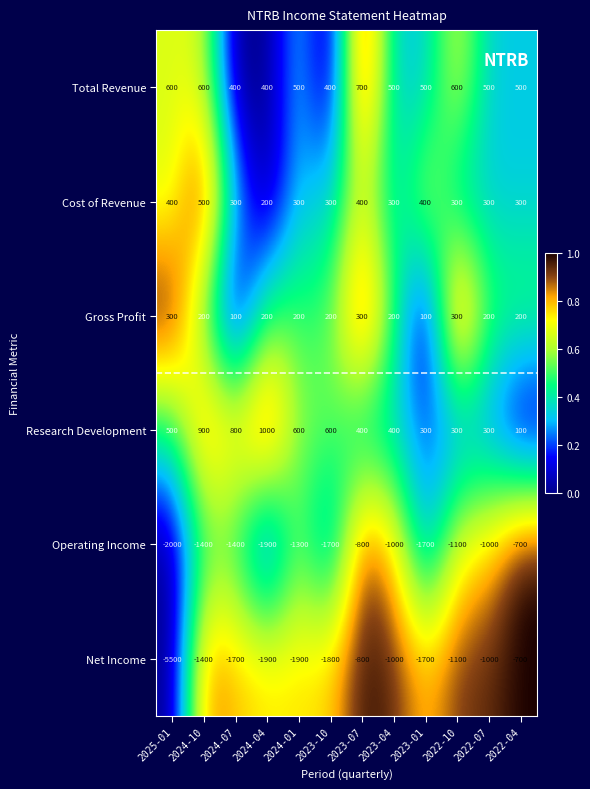

True or false: Cost of Revenue has a value of 692 at 2023-07.

False